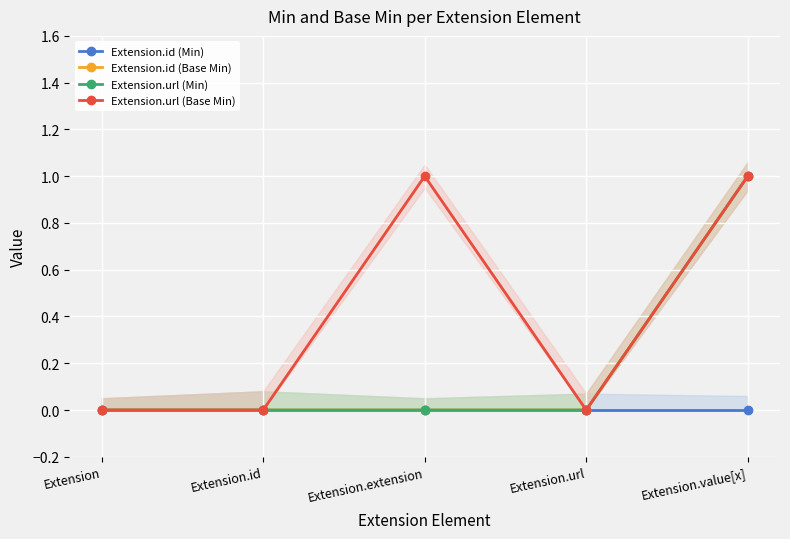

True or false: Extension.url (Min) has more than 1 interior local peaks.

False